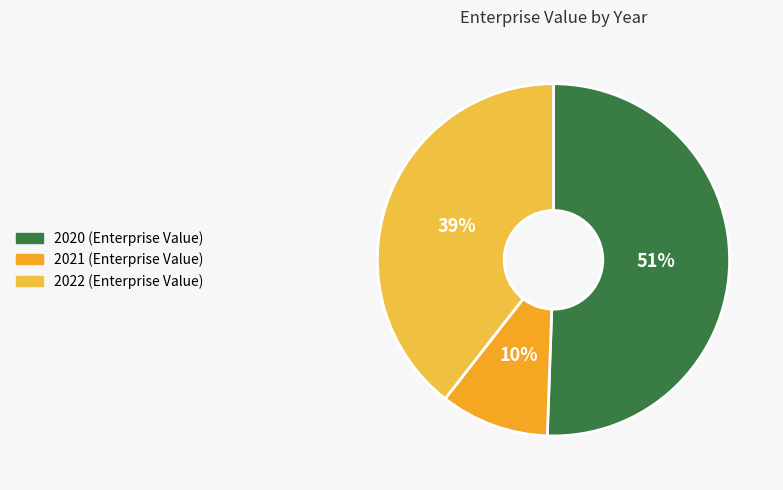

Which slice is the smallest?

2021